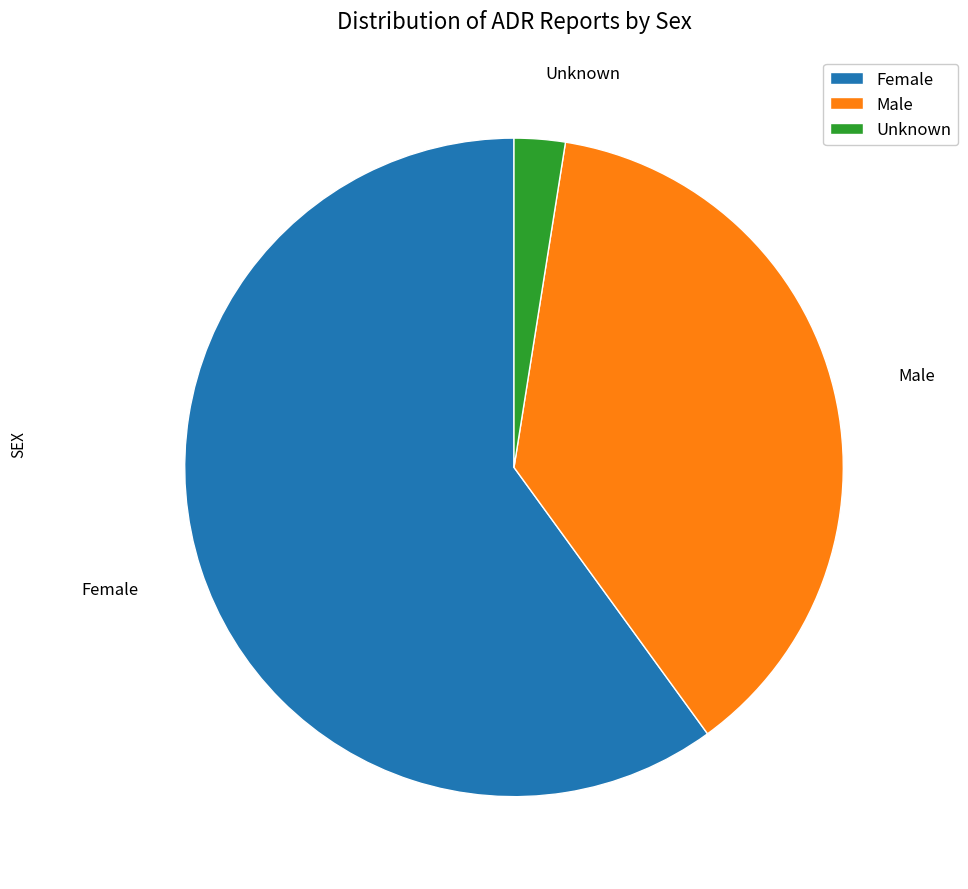

Combined, do Unknown and Female account for over 50%?

Yes